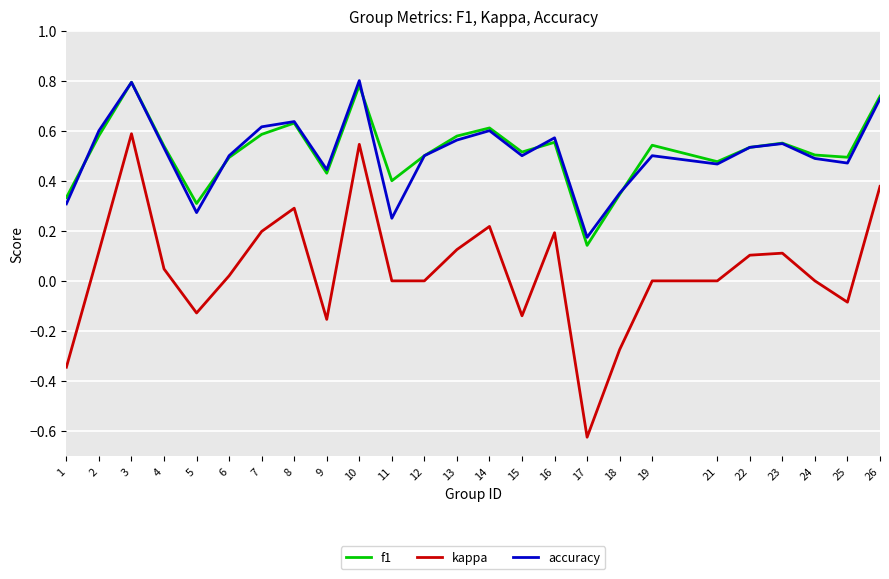

Is it true that f1 equals 0.6 at 2?

True